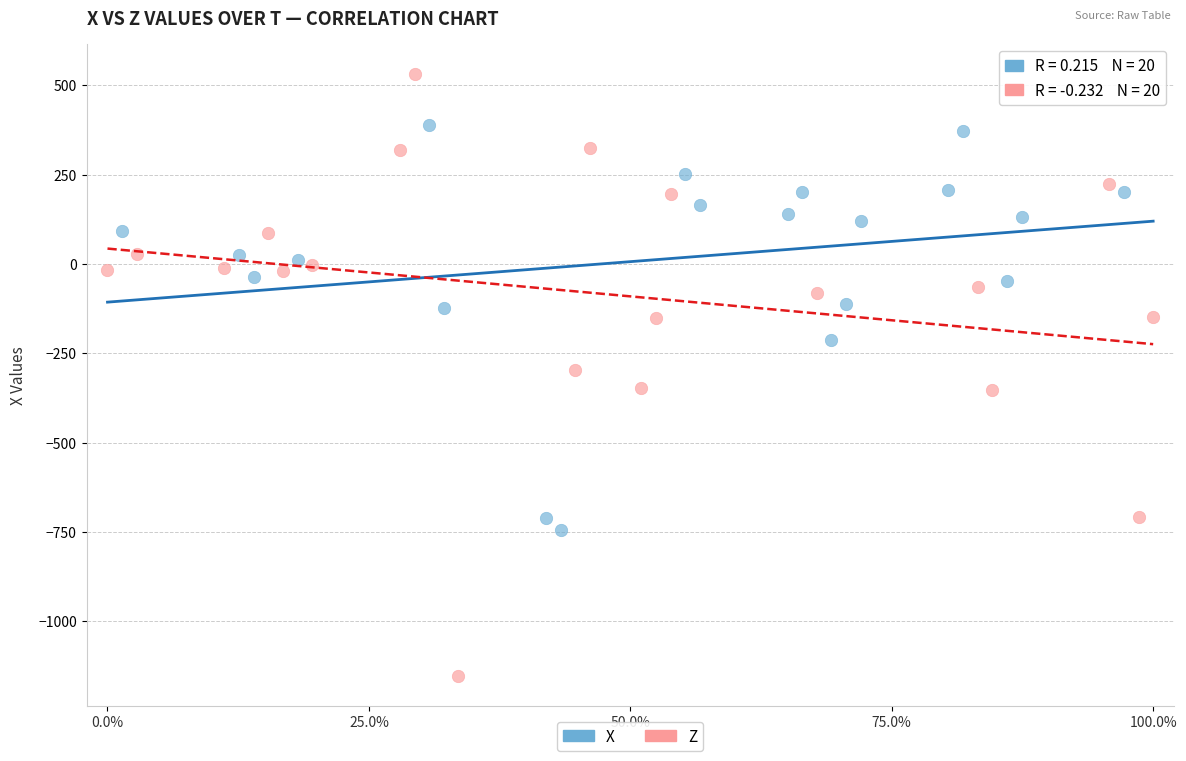

Which series contains the lowest Y value?

Z